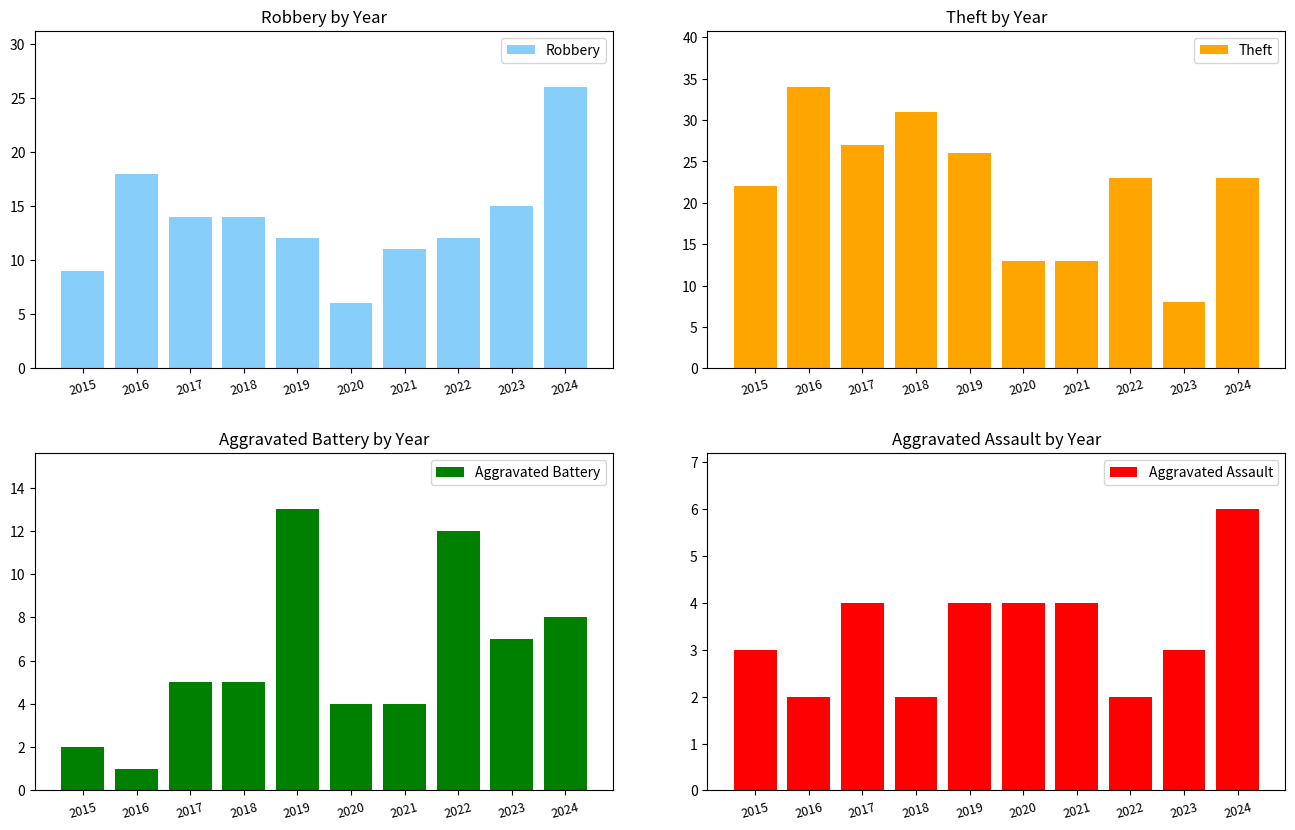

Where is Aggravated Assault nearest to the value 4?

2017